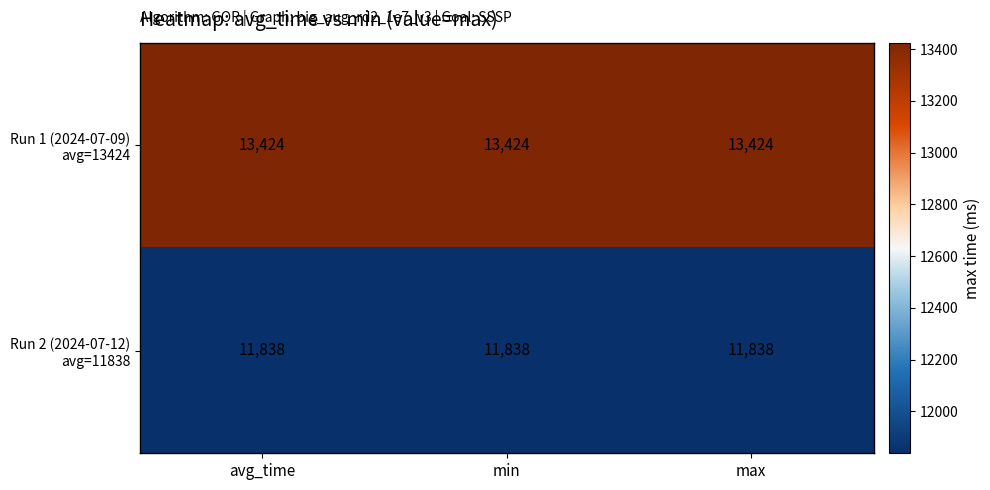

What is the difference between the highest and lowest values at min?

1586